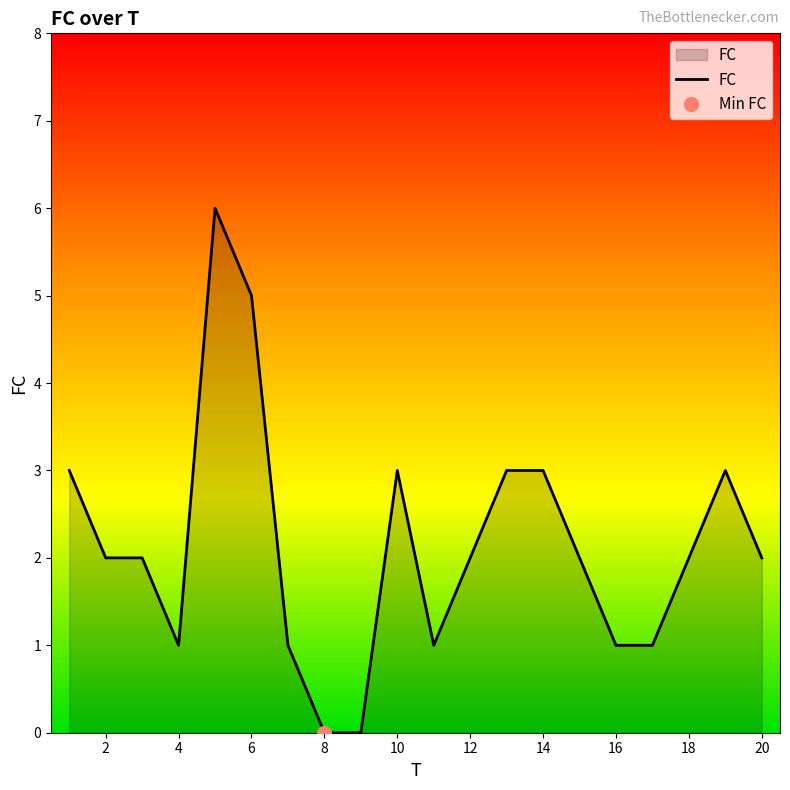

Is it true that FC equals 1 at 2?

False